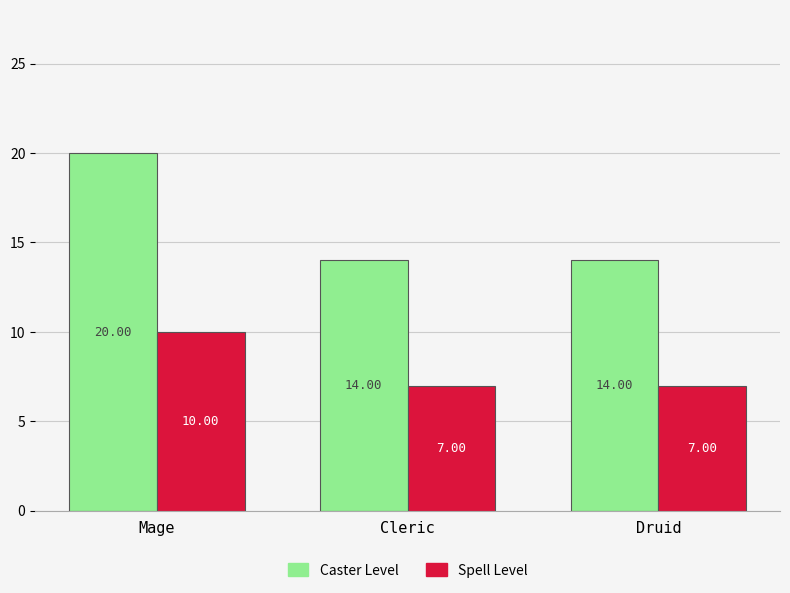

Is it true that Caster Level equals 20 at Druid?

False